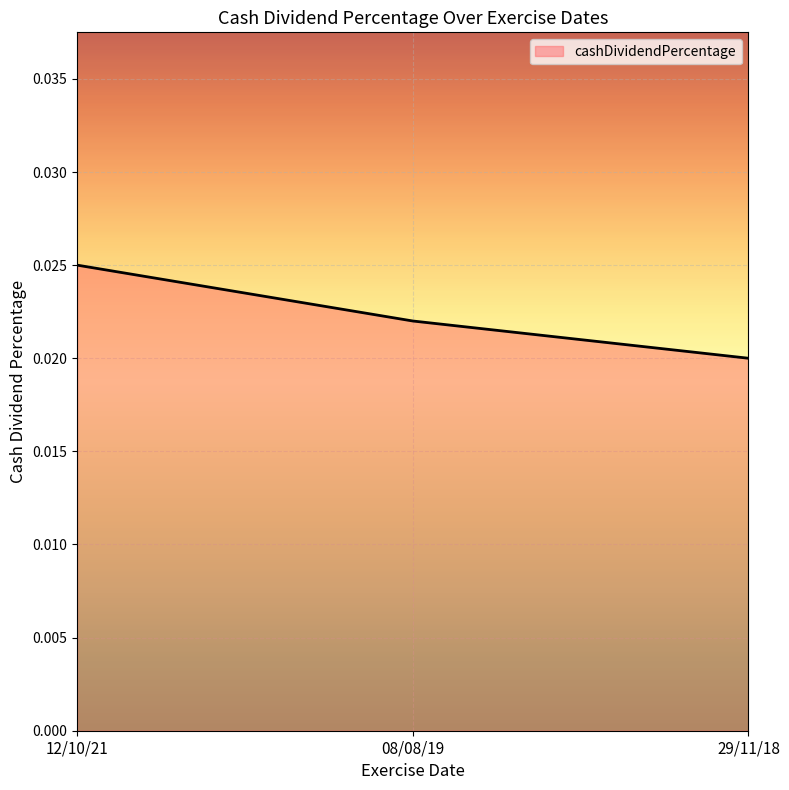

Does the chart have visible grid lines?

Yes